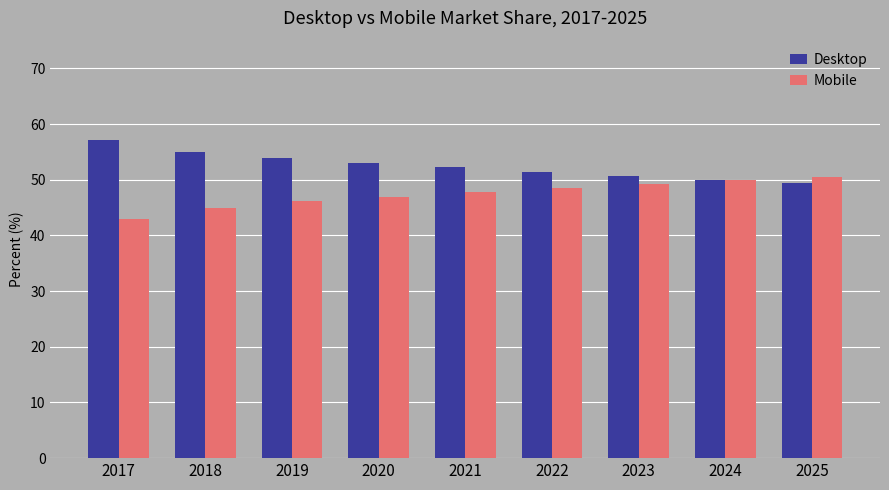

What are all the series names shown in the legend?

Desktop, Mobile